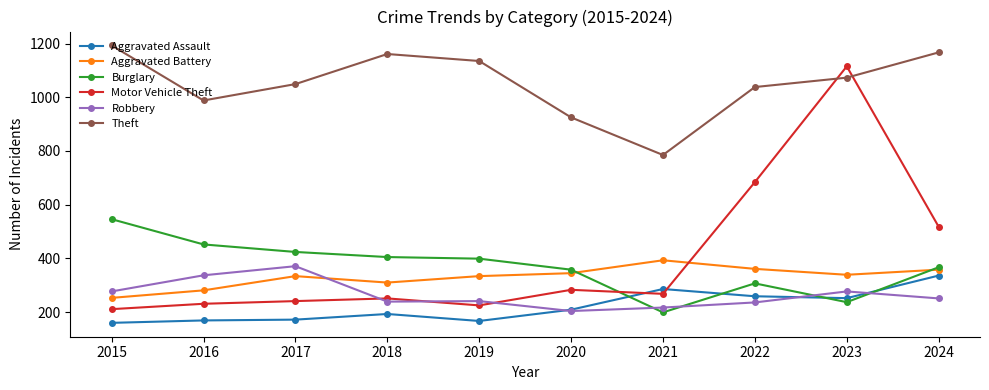

The Aggravated Assault series shows 109 at 2021. True or false?

False